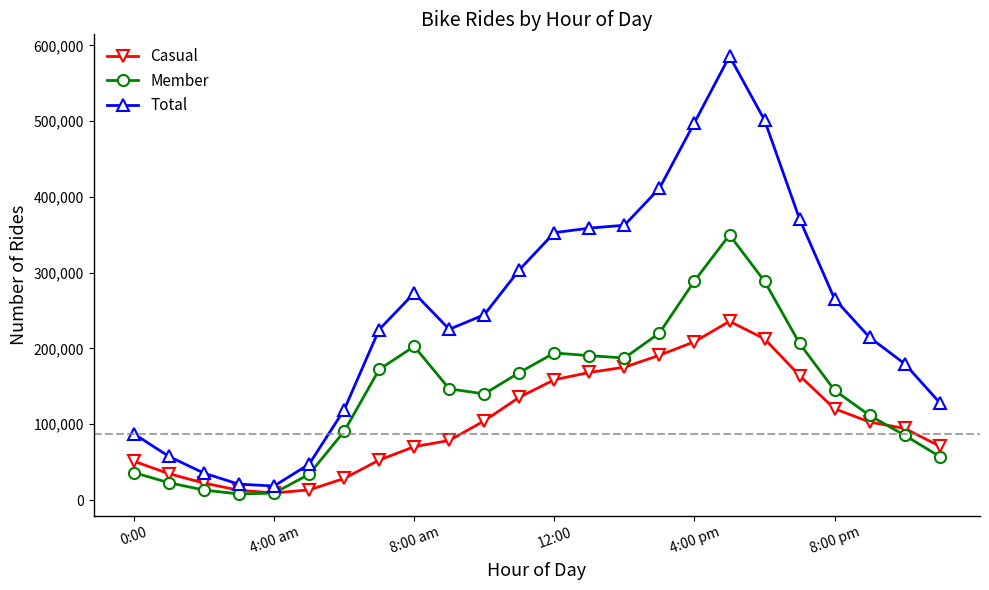

Does the chart display data point markers on the line(s)?

Yes